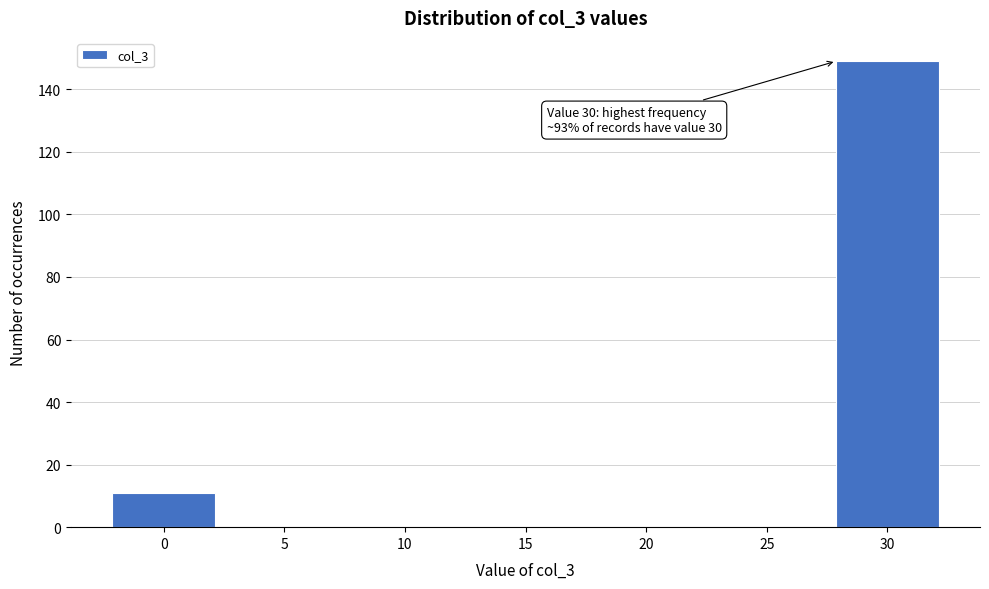

Reading left to right, extract all data points from this chart.

0=11	5=0	10=0	15=0	20=0	25=0	30=149